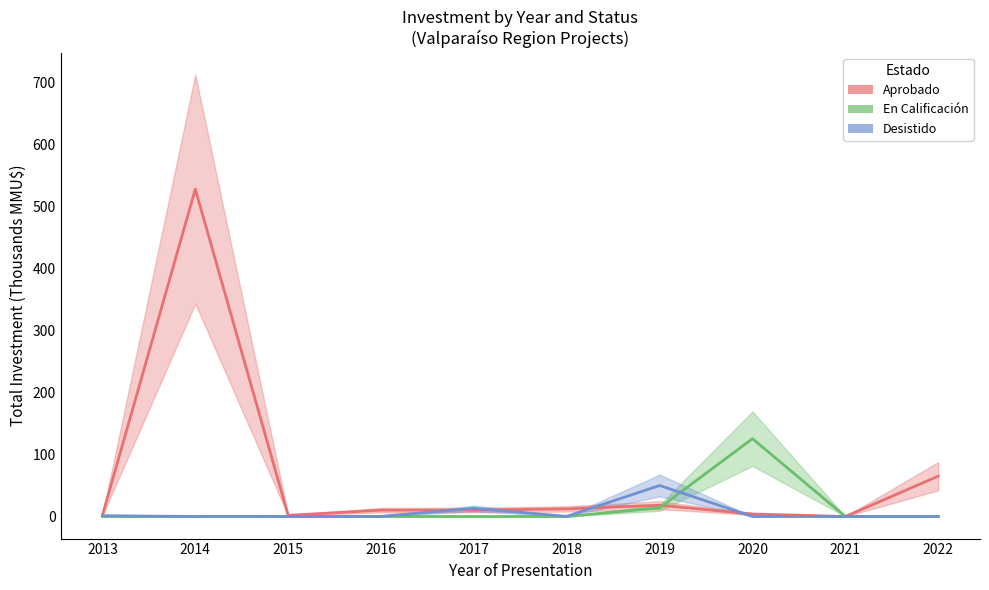

After their last crossing, which series has the higher values: Desistido or En Calificación?

En Calificación